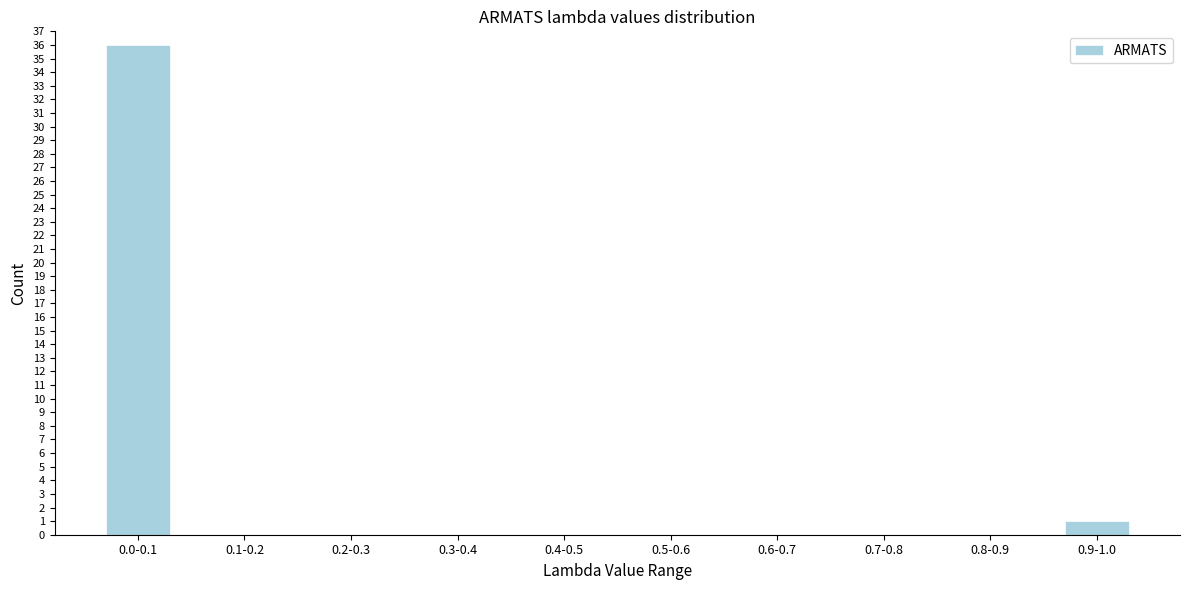

Reading right to left, list all the values displayed in this chart.

0.9-1.0=1	0.8-0.9=0	0.7-0.8=0	0.6-0.7=0	0.5-0.6=0	0.4-0.5=0	0.3-0.4=0	0.2-0.3=0	0.1-0.2=0	0.0-0.1=36